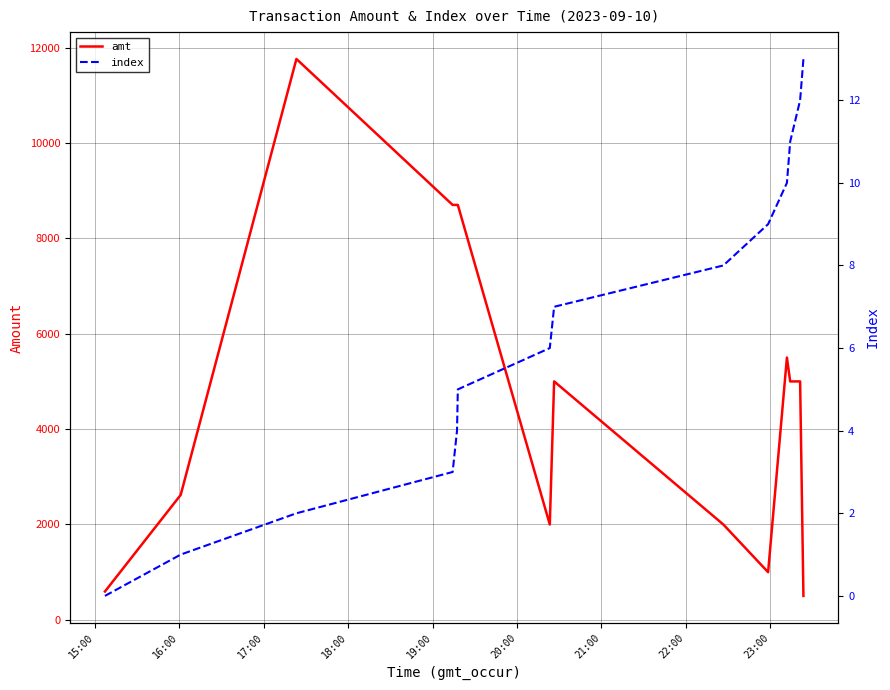

How many lines are shown in the chart?

2